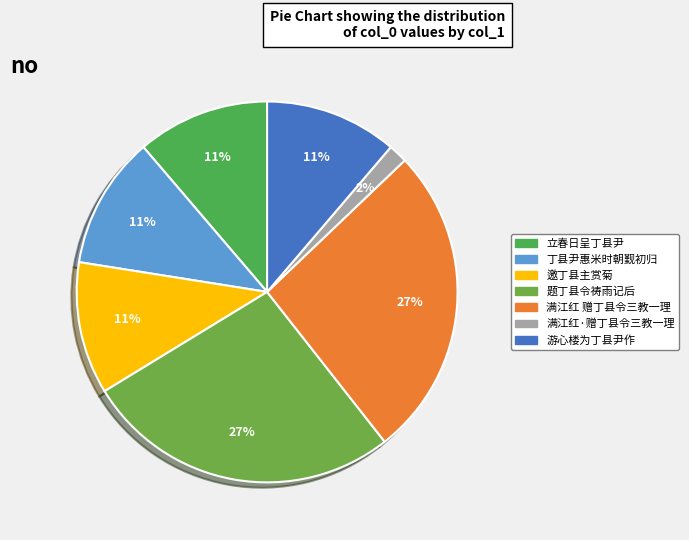

Do 邀丁县主赏菊 and 题丁县令祷雨记后 together represent more than half of the pie?

No